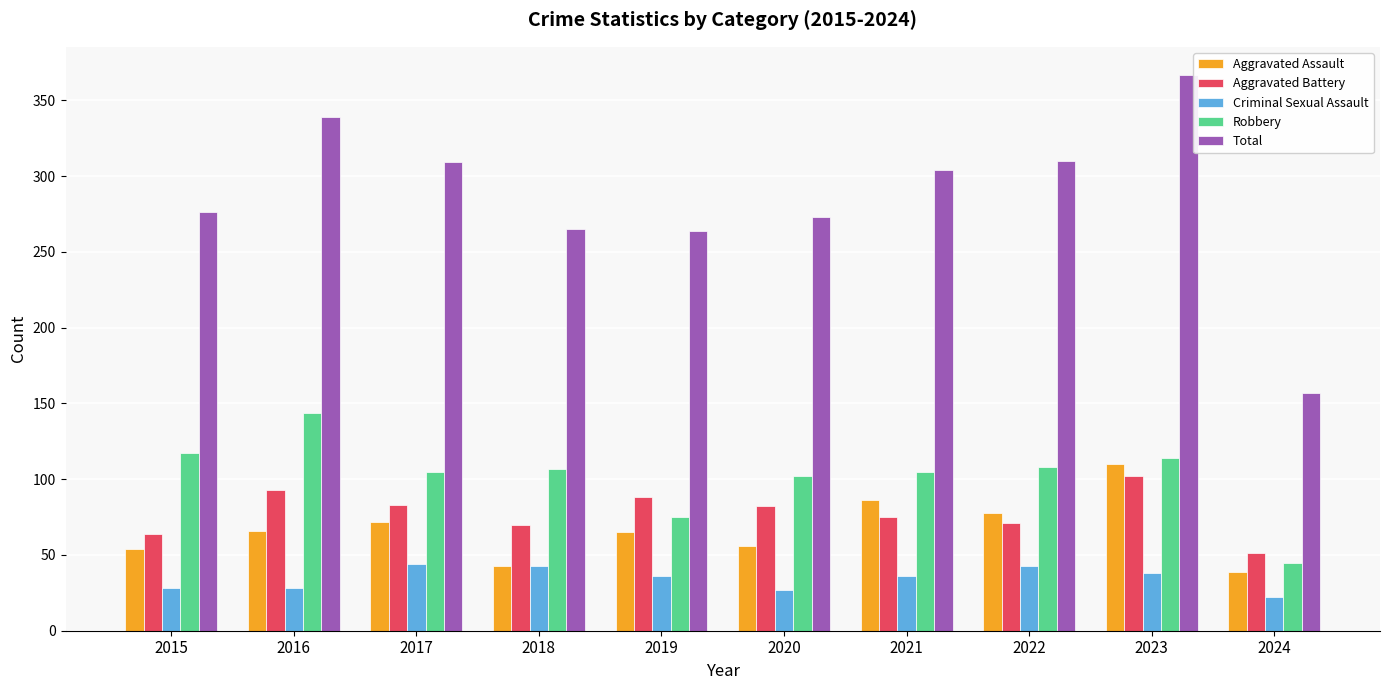

What is the value of the Criminal Sexual Assault bar at the 8th from the left?

43